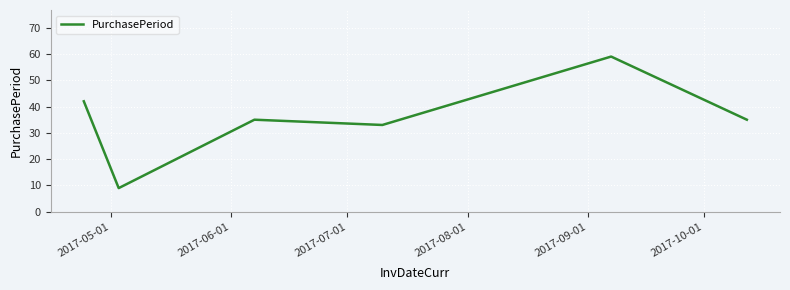

What is the difference between the maximum and minimum values?

50